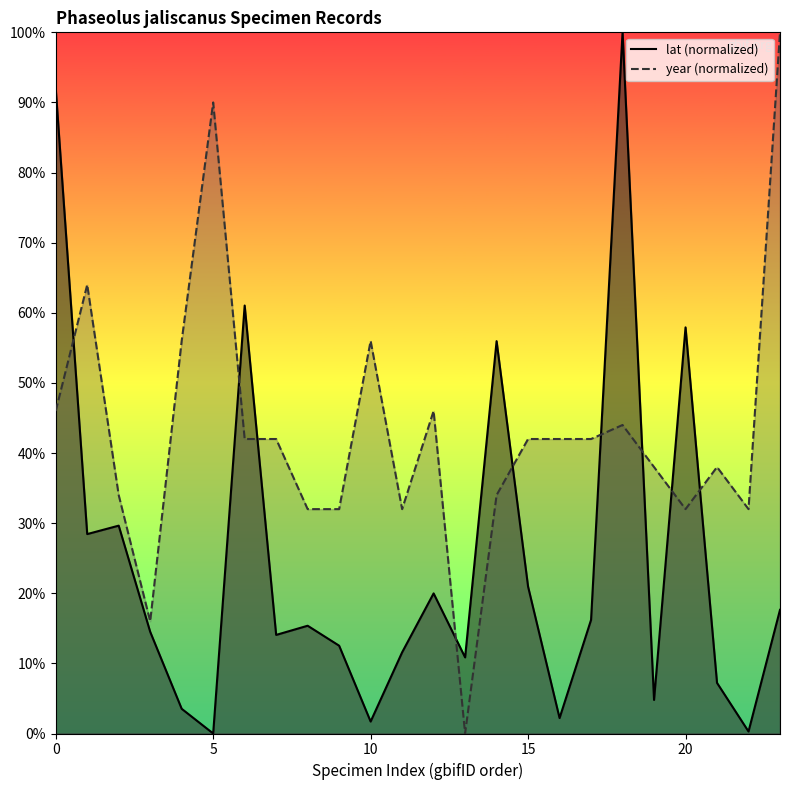

Which has a higher value, 15 or 6?

6